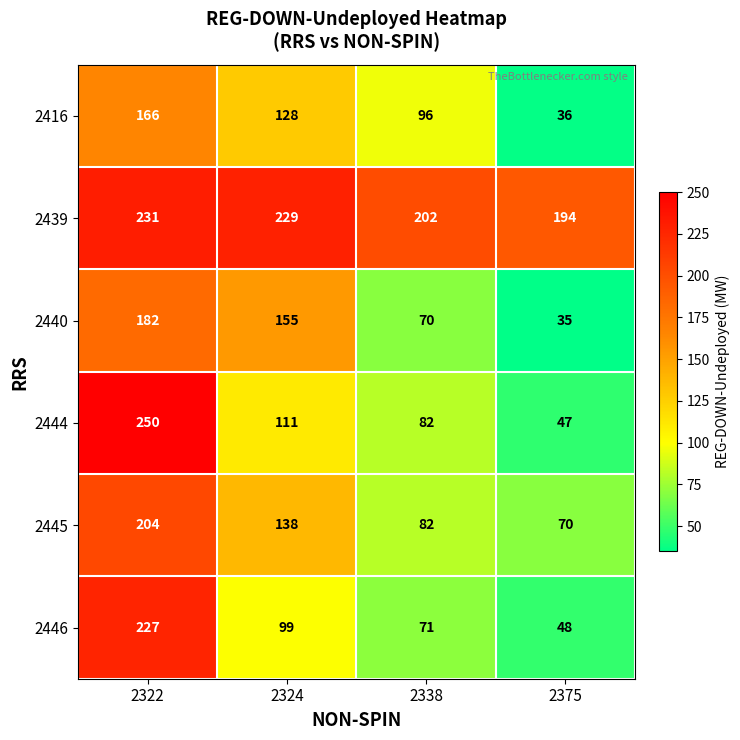

Reading right to left, what are all the values shown in this chart?

2416: 36	96	128	166
2439: 194	202	229	231
2440: 35	70	155	182
2444: 47	82	111	250
2445: 70	82	138	204
2446: 48	71	99	227